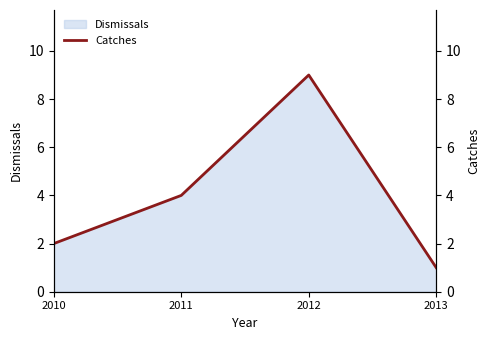

What is the approximate value at 2013?

1